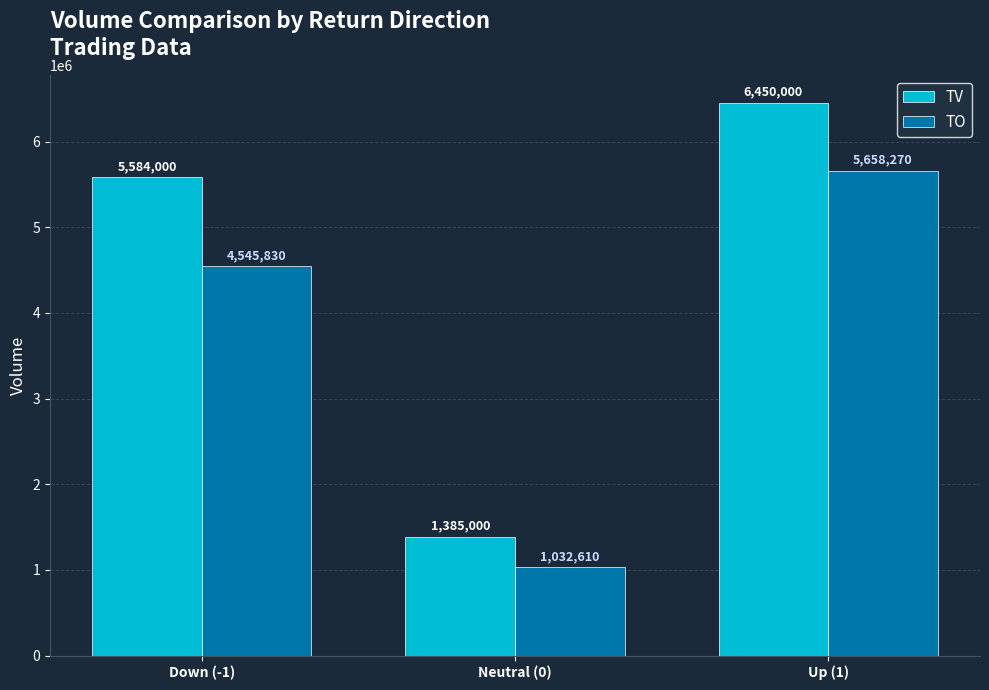

How many bars are there in total?

6